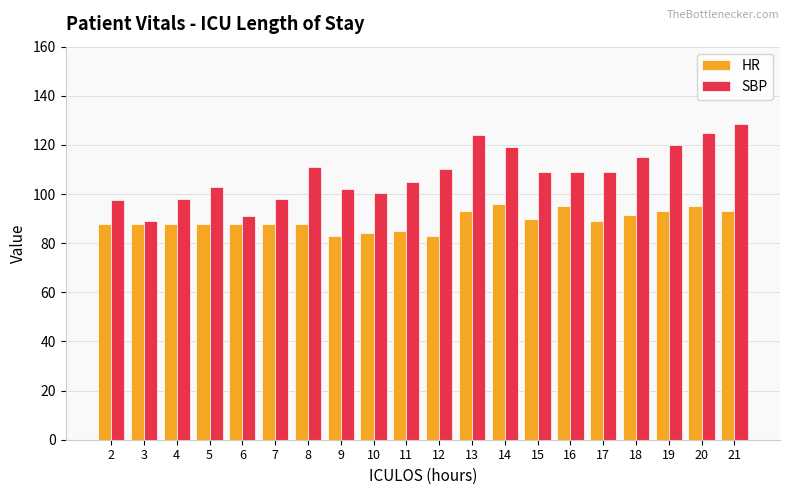

What is the sum of the SBP values at 18 and 12?

225.0